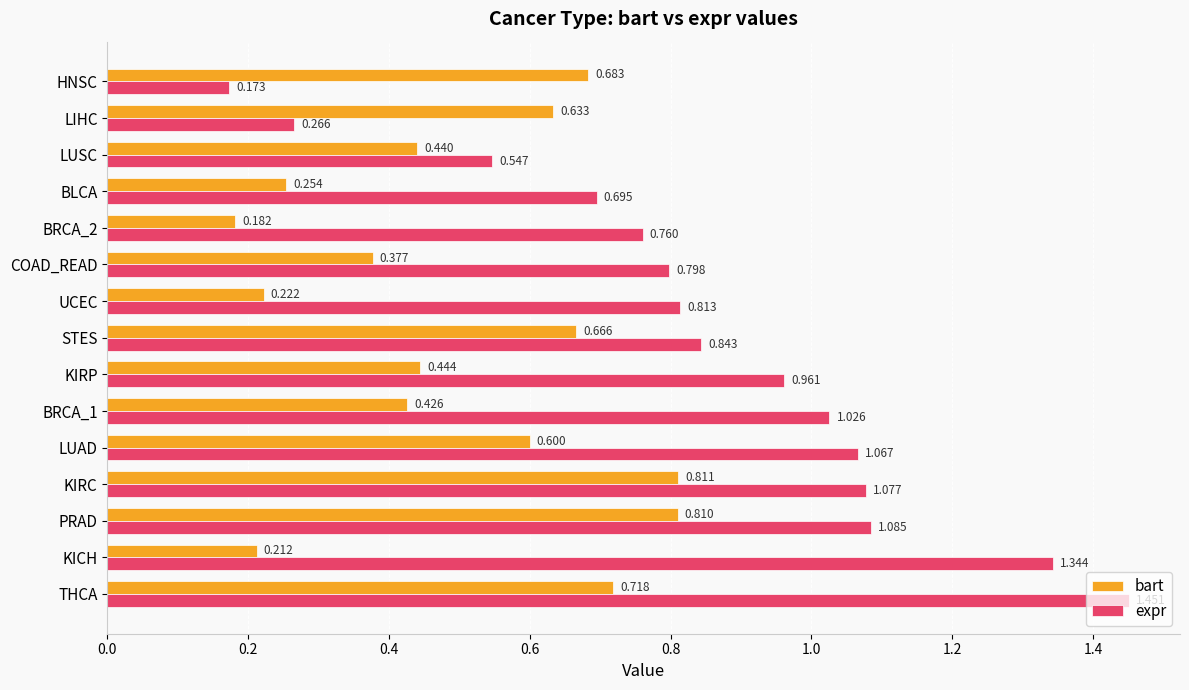

Count the number of data series in this chart.

2